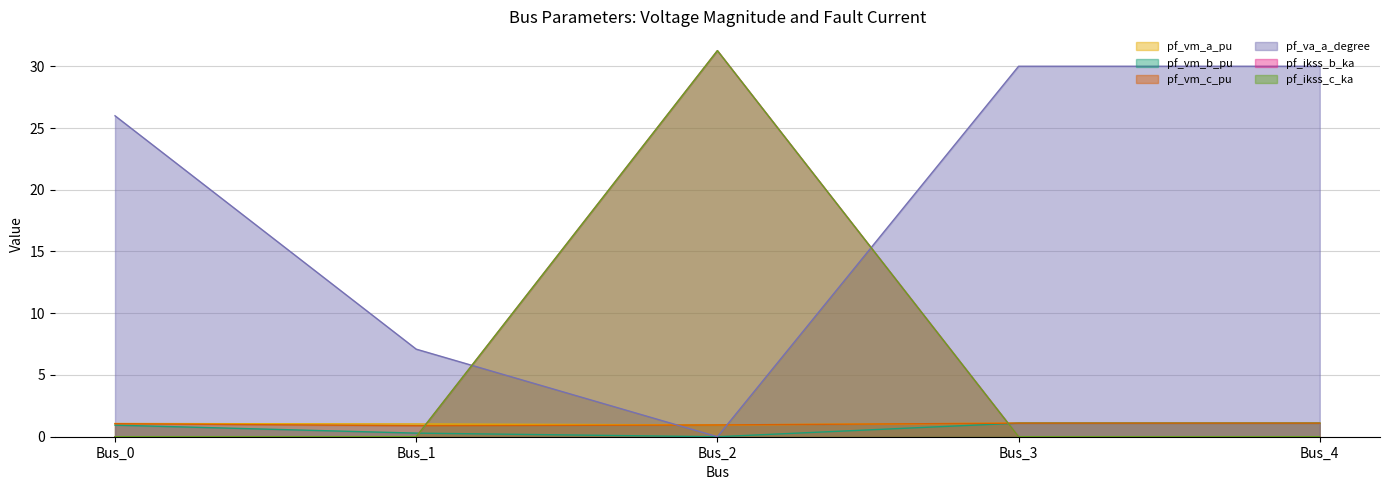

Where is the first local minimum for pf_vm_b_pu?

Bus_2